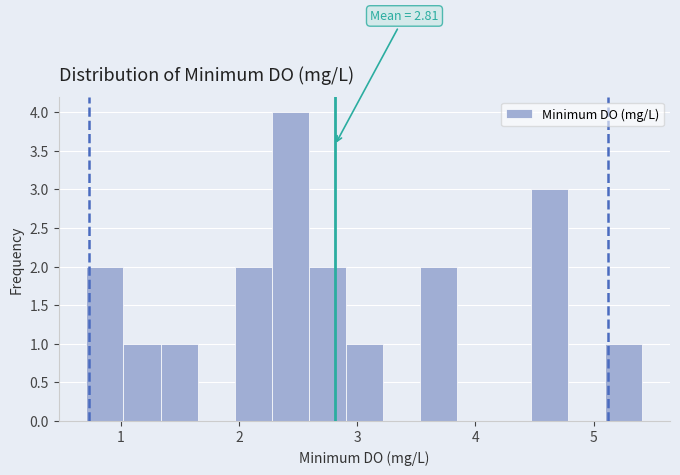

Around what value on the x-axis is the tallest bar? Give the approximate position of its centre, as read against the axis.

2.4